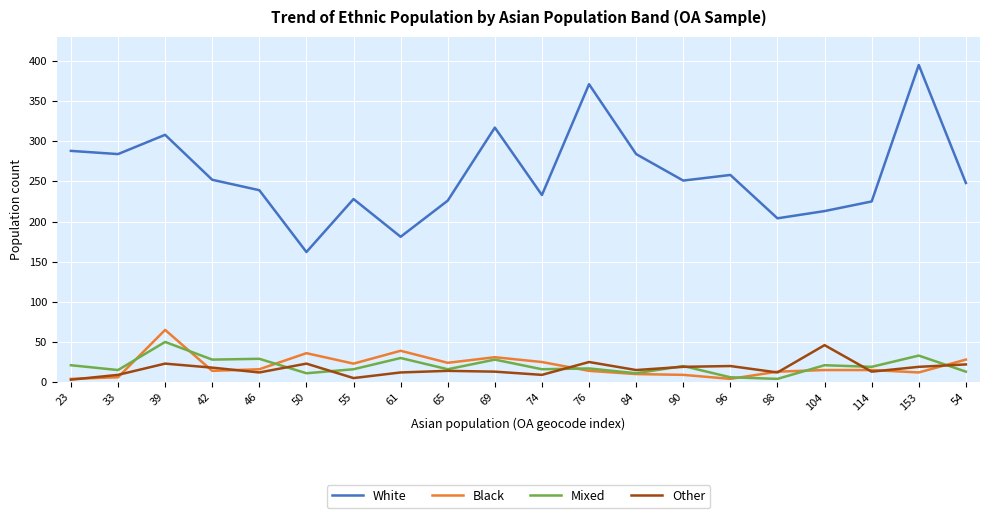

What is the lowest value of the White series?

162